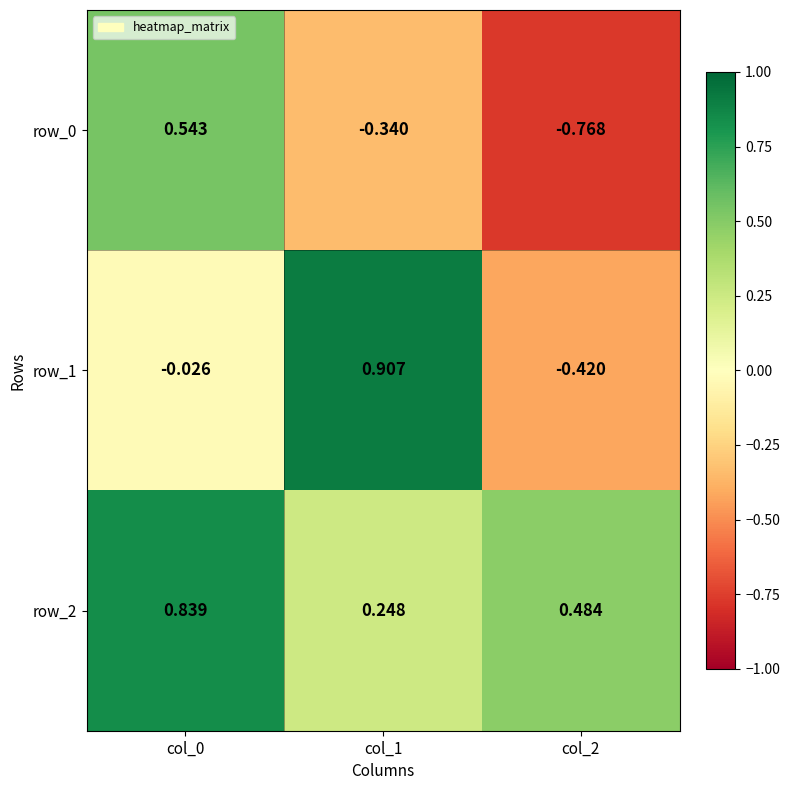

Which series has the largest total across all categories?

row_2